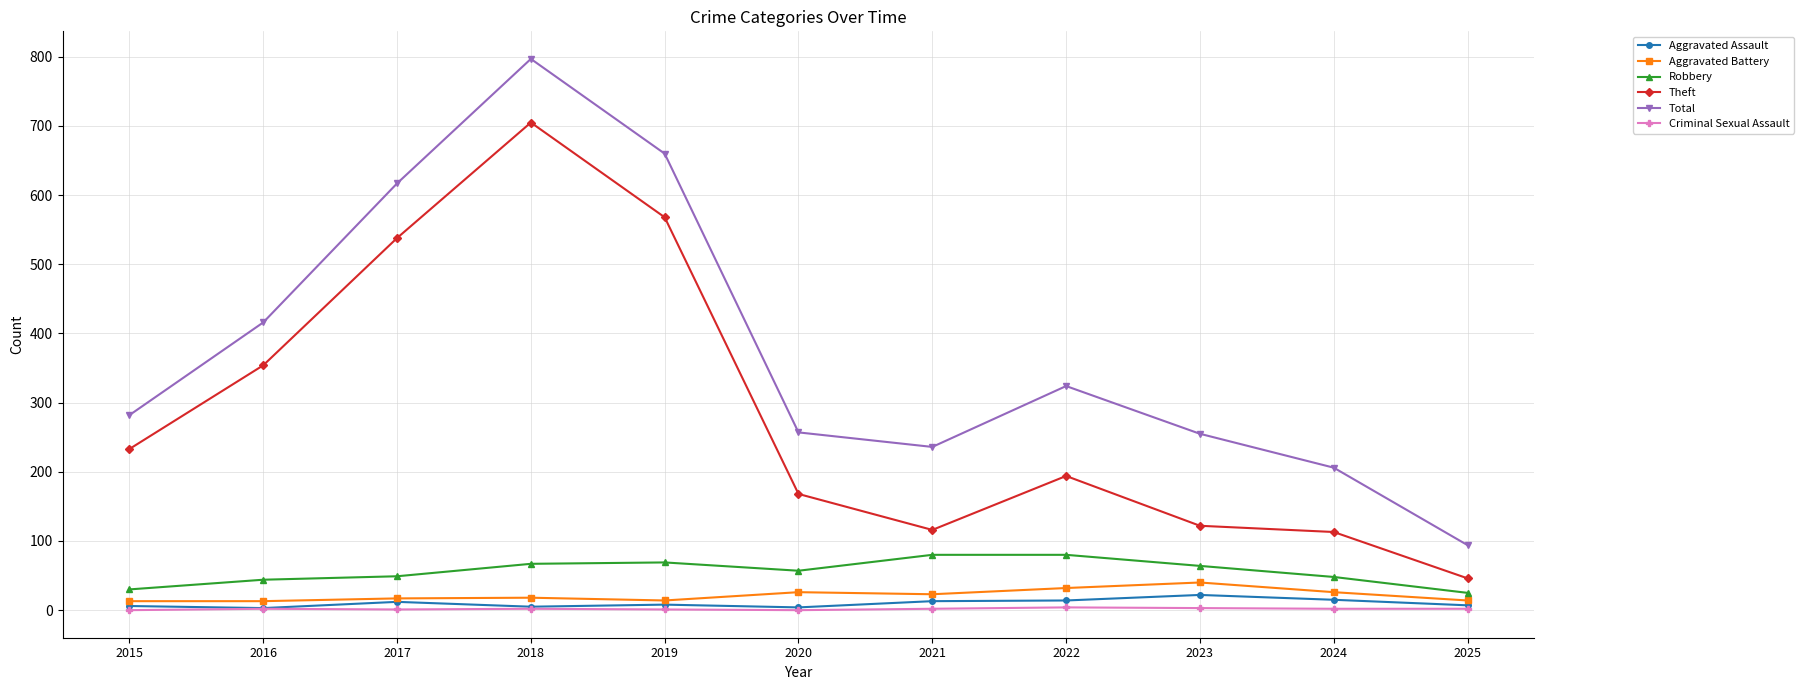

What is the average value of the Aggravated Battery series?

21